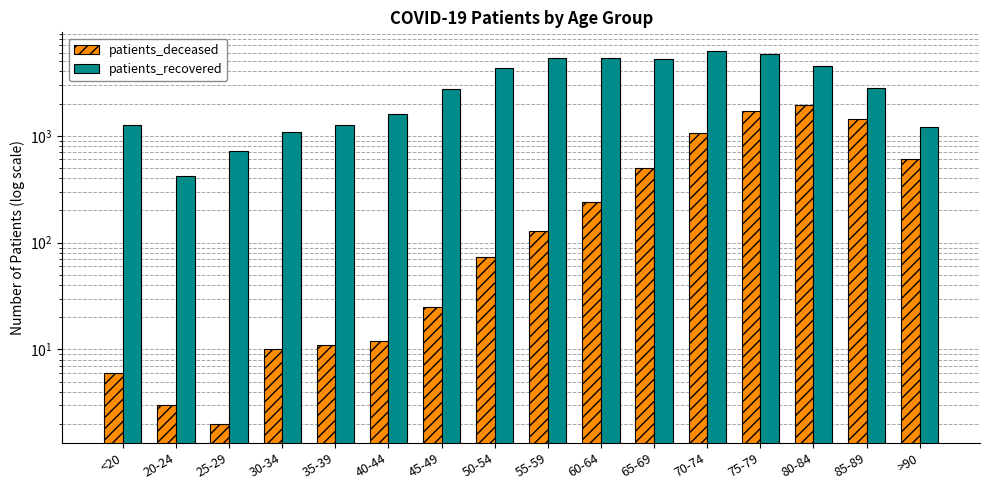

List the series in order of their peak value, lowest first.

patients_deceased, patients_recovered